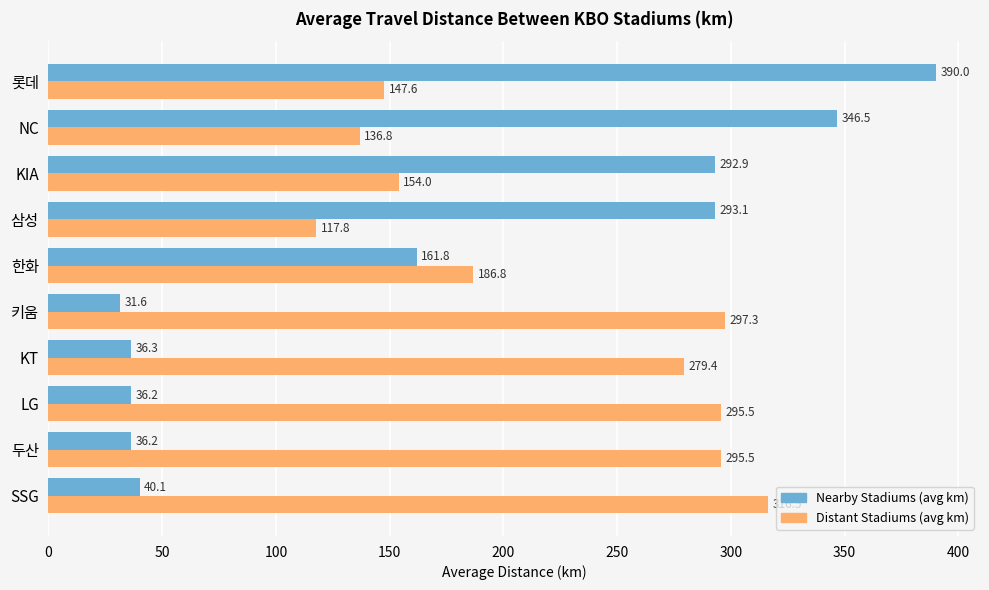

At which category is the sum across all series the highest?

롯데